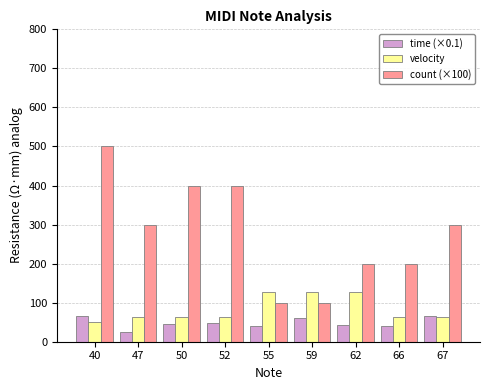

Rank the series by their average value, from highest to lowest.

count (×100), velocity, time (×0.1)